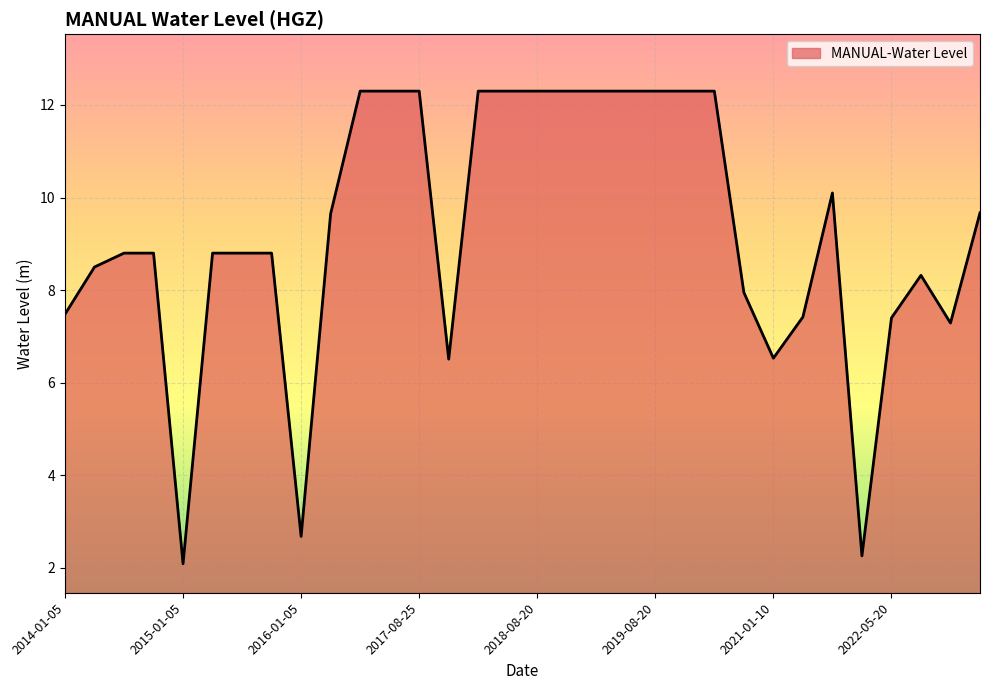

What is the minimum value shown in the chart?

2.1